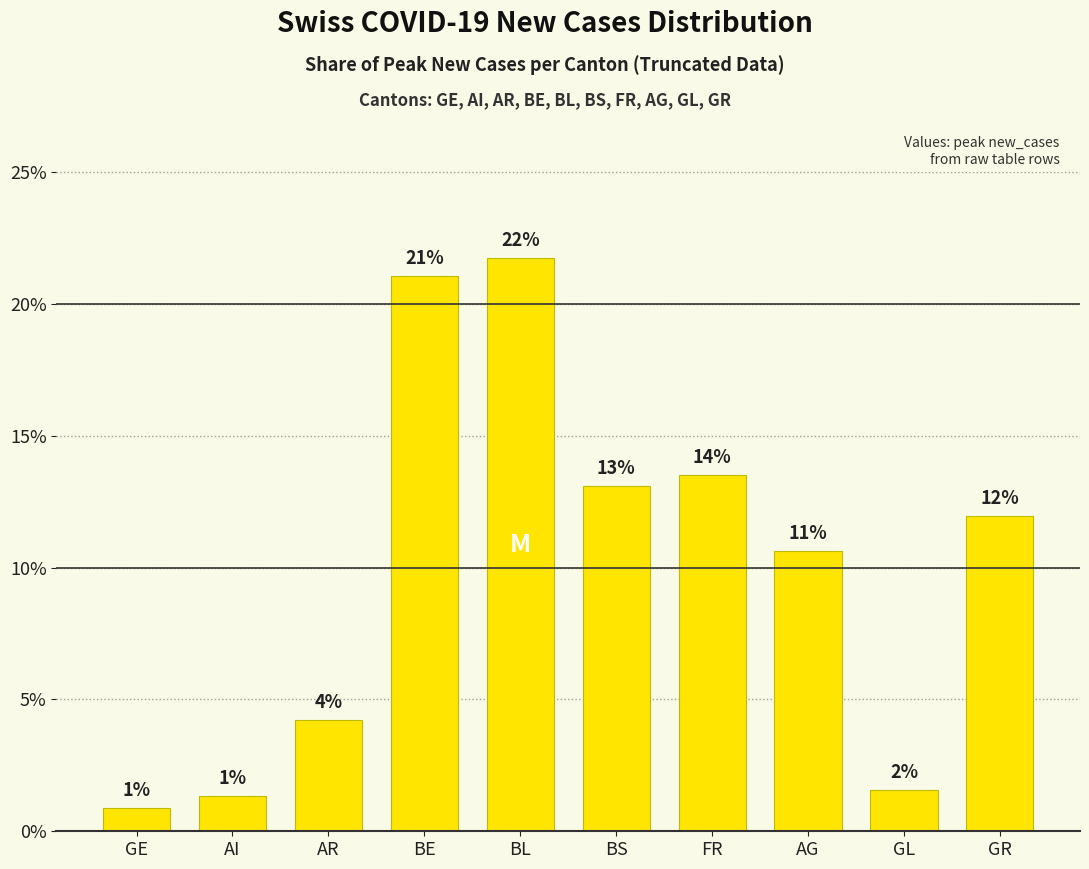

Read the value at AR.

4.2